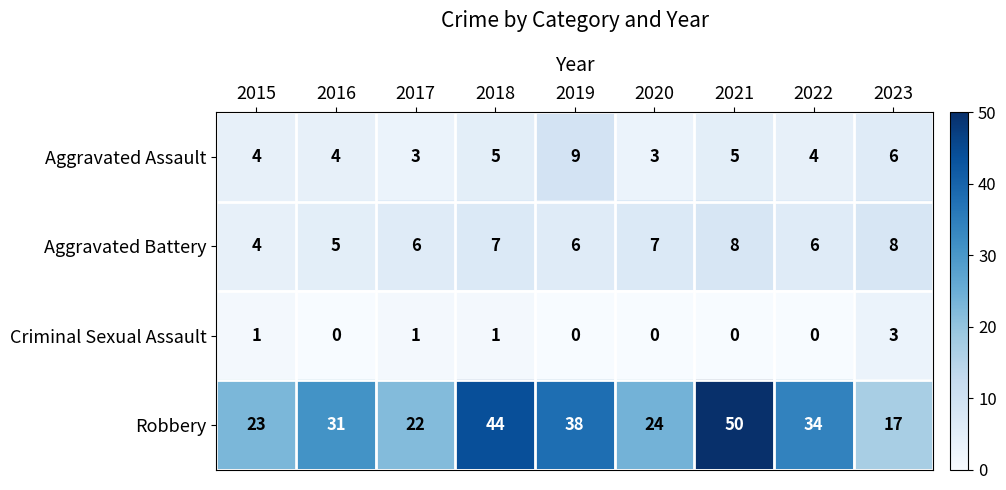

What value does the Aggravated Assault series have at 2023?

6